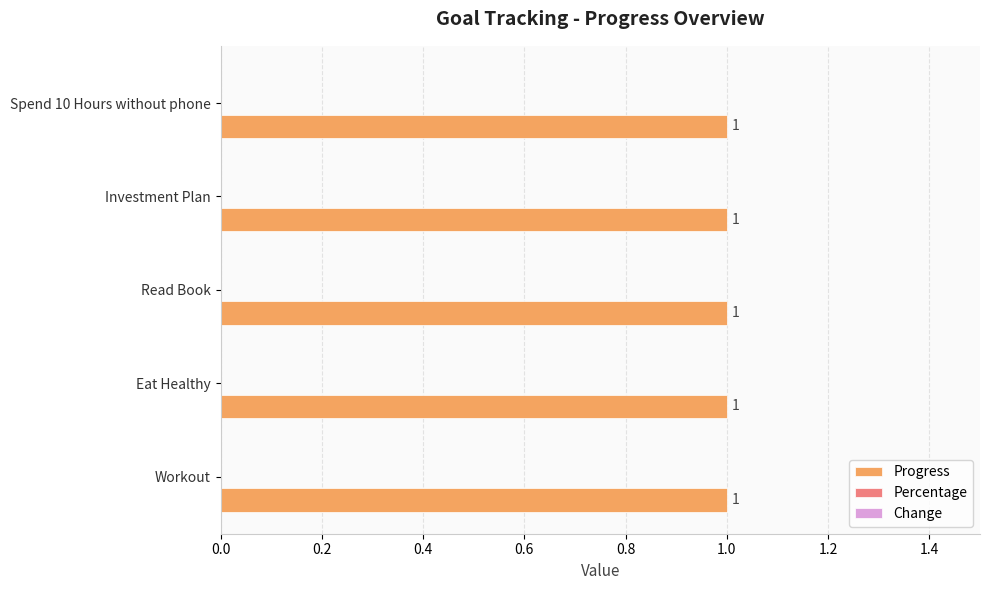

Between Investment Plan and Spend 10 Hours without phone, which series saw the biggest shift?

Progress